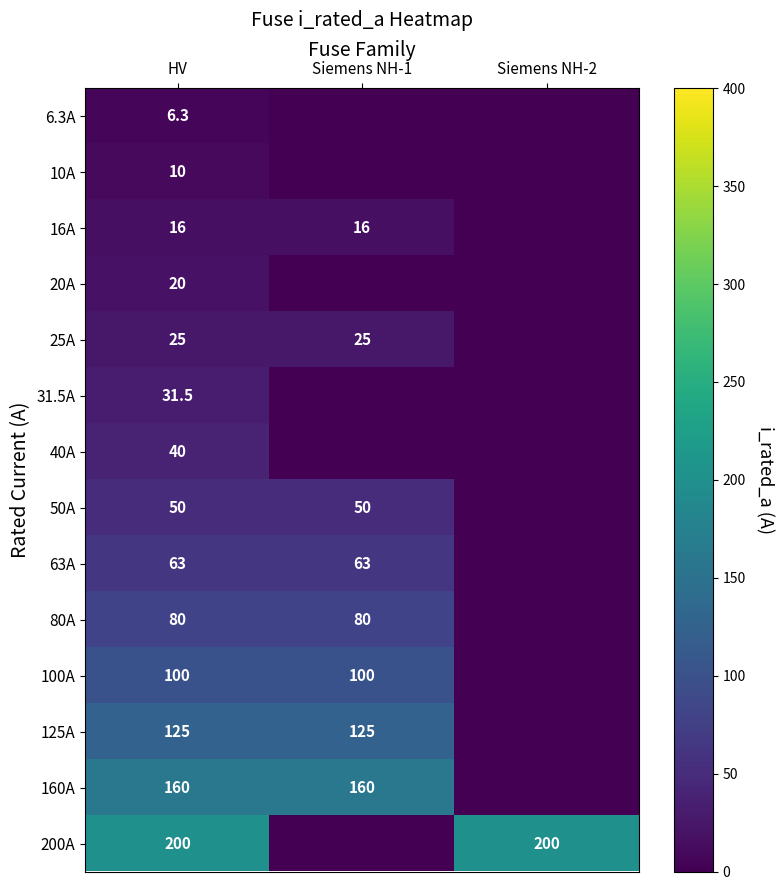

What is the sum of the 125A values at Siemens NH-1 and HV?

250.0